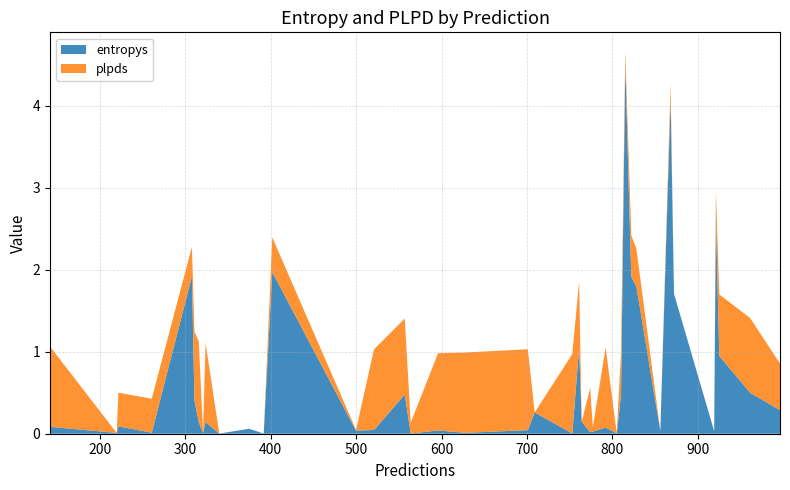

Reading left to right, list all the values displayed in this chart.

entropys: 753=0.0	220=0.0	500=0.0	805=0.0	521=0.0	810=0.5	872=1.7	815=4.5	628=0.0	564=0.0	324=0.1	774=0.0	709=0.3	925=0.9	996=0.3	311=0.4	340=0.0	921=2.7	919=0.0	822=1.9	961=0.5	777=0.0	792=0.1	761=1.0	316=0.1	142=0.1	261=0.0	222=0.1	868=4.1	321=0.0	308=1.9	557=0.5	701=0.0	375=0.1	392=0.0	596=0.0	828=1.8	764=0.1	402=2.0	856=0.0
plpds: 753=1.0	220=-0.0	500=0.0	805=0.0	521=1.0	810=0.5	872=-0.1	815=0.2	628=1.0	564=0.1	324=1.0	774=0.5	709=-0.0	925=0.8	996=0.6	311=0.8	340=0.0	921=0.3	919=0.0	822=0.5	961=0.9	777=0.0	792=1.0	761=0.8	316=1.0	142=1.0	261=0.4	222=0.4	868=0.2	321=0.0	308=0.4	557=0.9	701=1.0	375=-0.0	392=0.0	596=0.9	828=0.5	764=-0.0	402=0.4	856=0.0